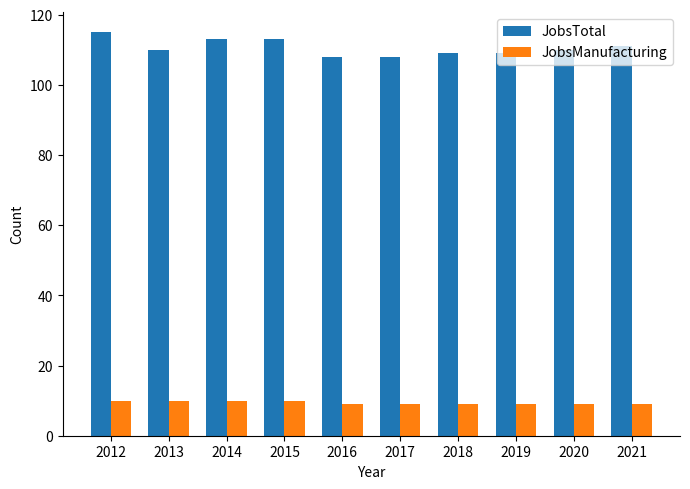

Which series has the largest total across all categories?

JobsTotal